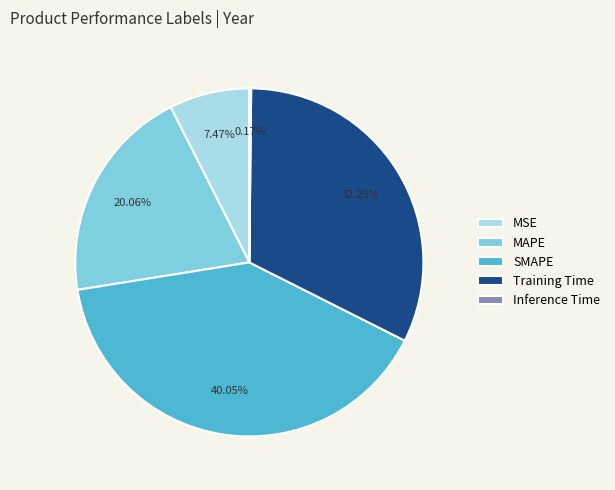

To the nearest percent, what percentage of the pie is MSE?

7%